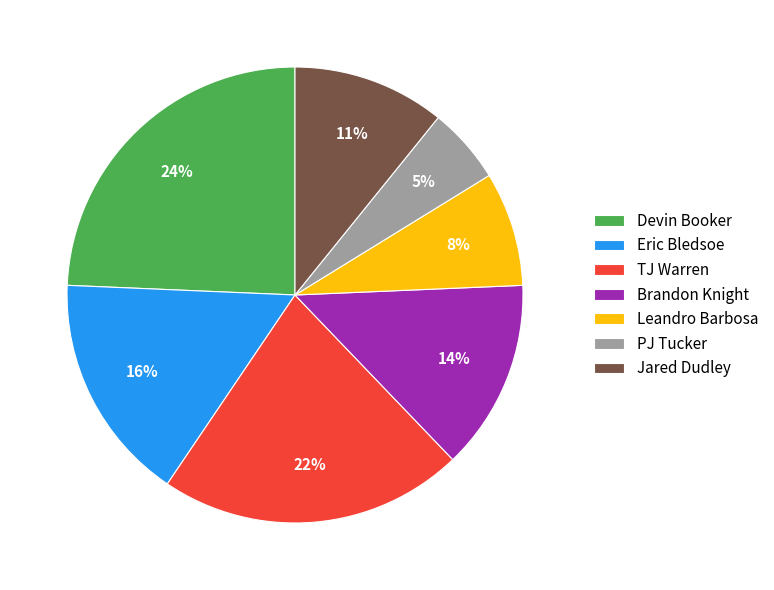

To the nearest percent, what is the difference between the largest and smallest slice percentages?

19%